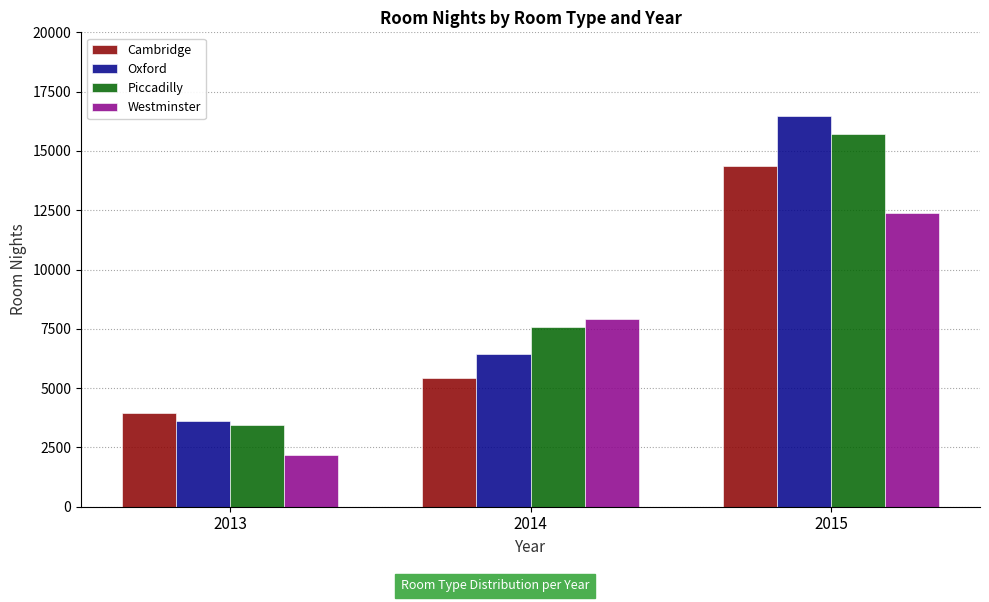

What is the difference between the maximum and minimum values in the Piccadilly series?

12273